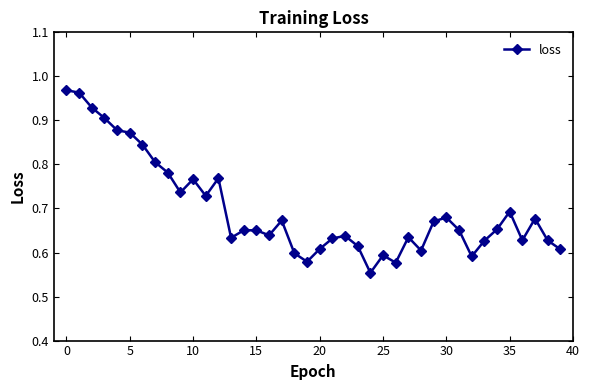

How many lines are shown in the chart?

1